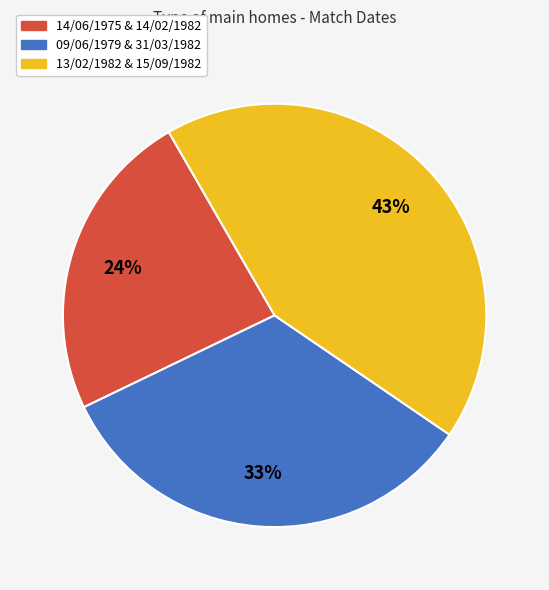

Does any single category account for the majority?

No